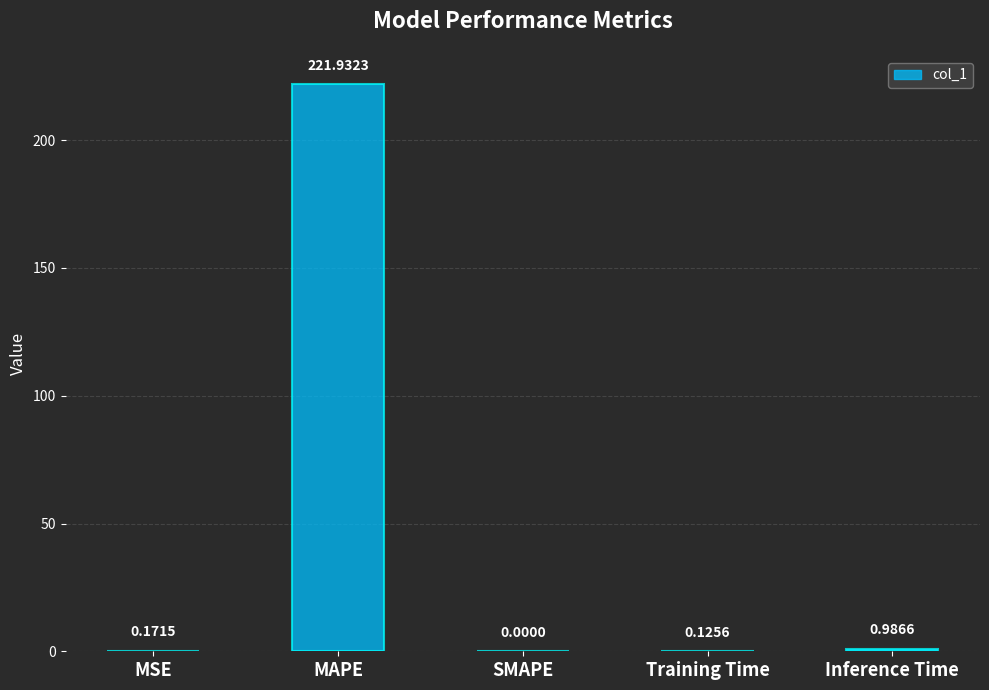

What is the sum of the values at Training Time and MSE?

0.3